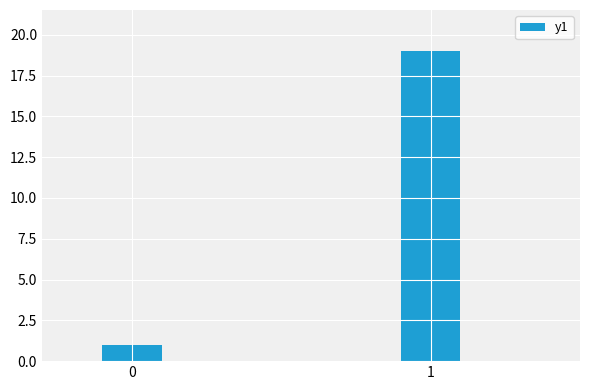

Rank the categories by value from highest to lowest.

1, 0